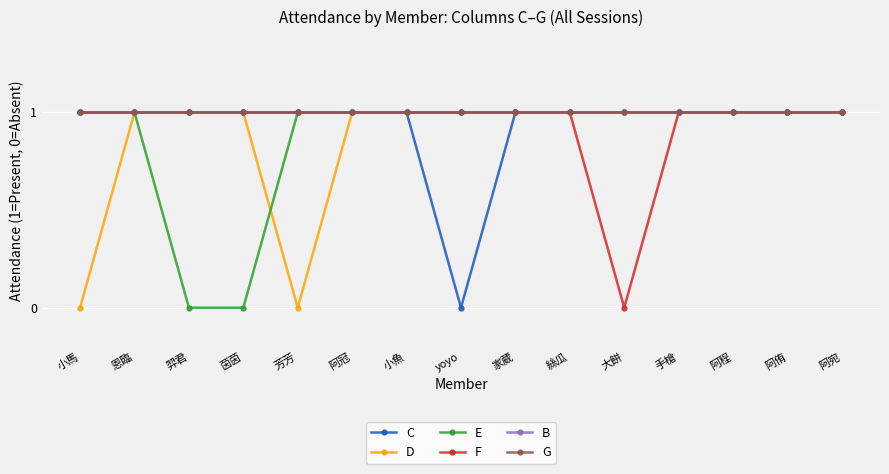

Does the chart have visible grid lines?

Yes